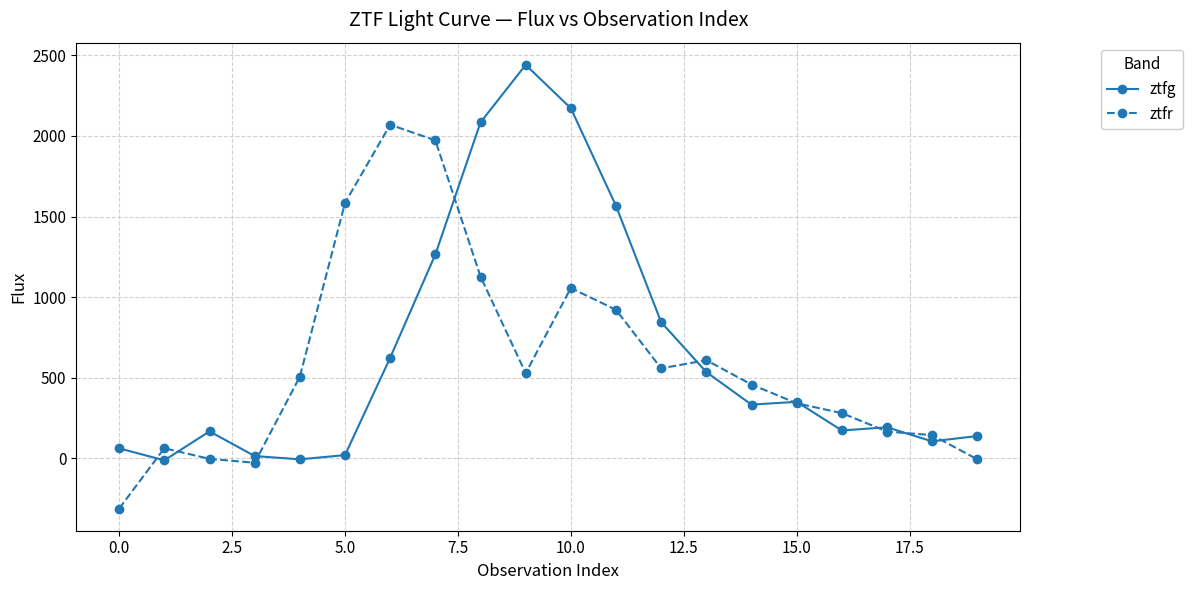

At how many categories does at least one series exceed 2105?

2